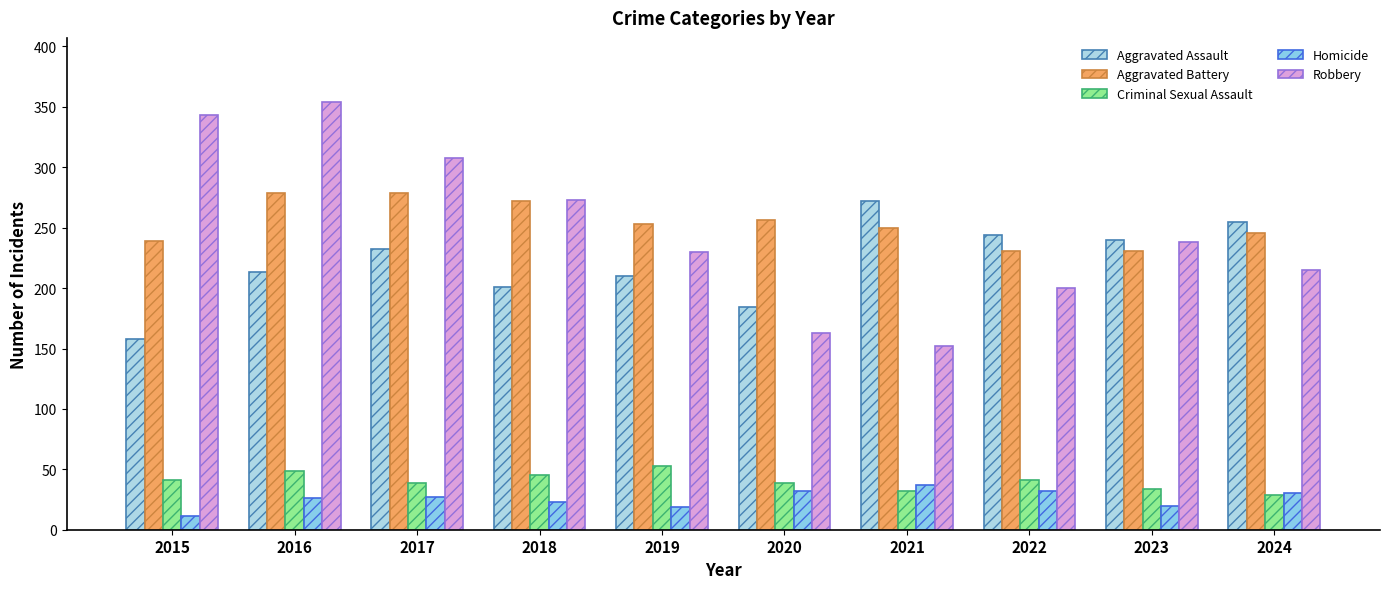

The value of Robbery at 2016 is 117. True or false?

False